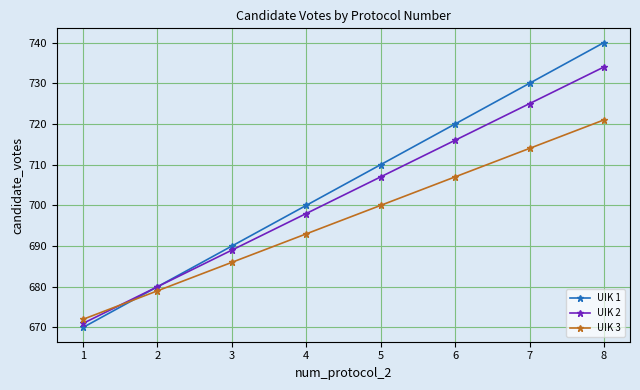

List the series in order of their overall mean, lowest first.

UIK 3, UIK 2, UIK 1